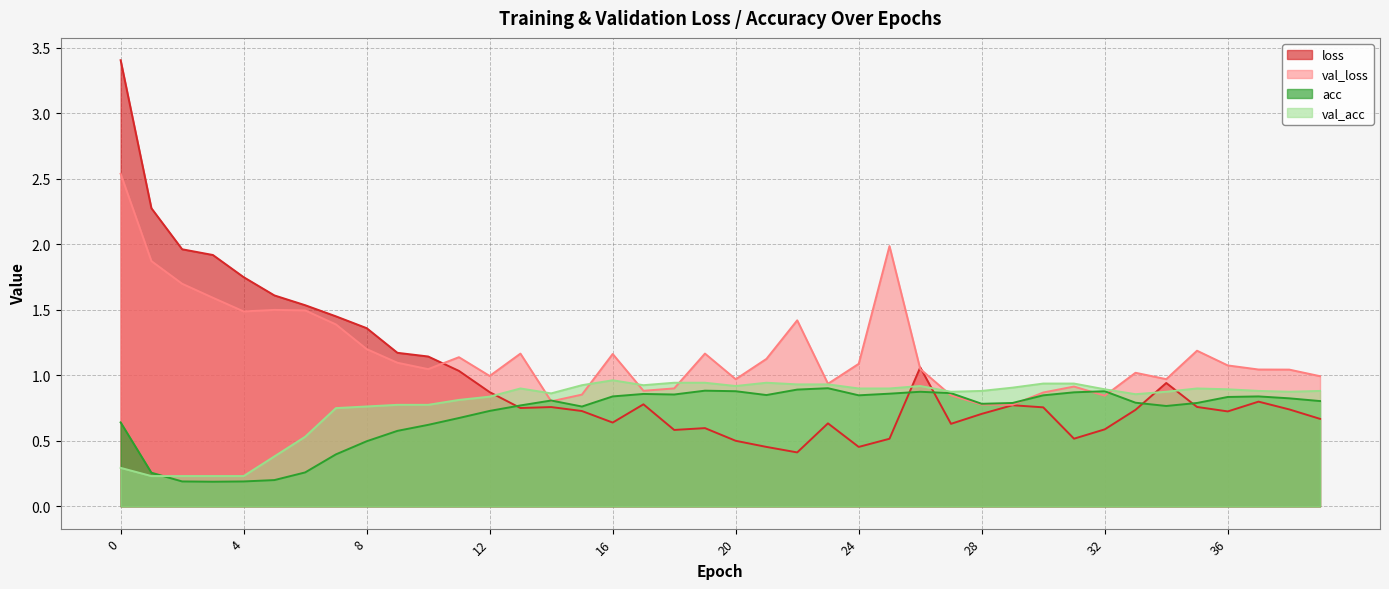

How many lines are shown in the chart?

4